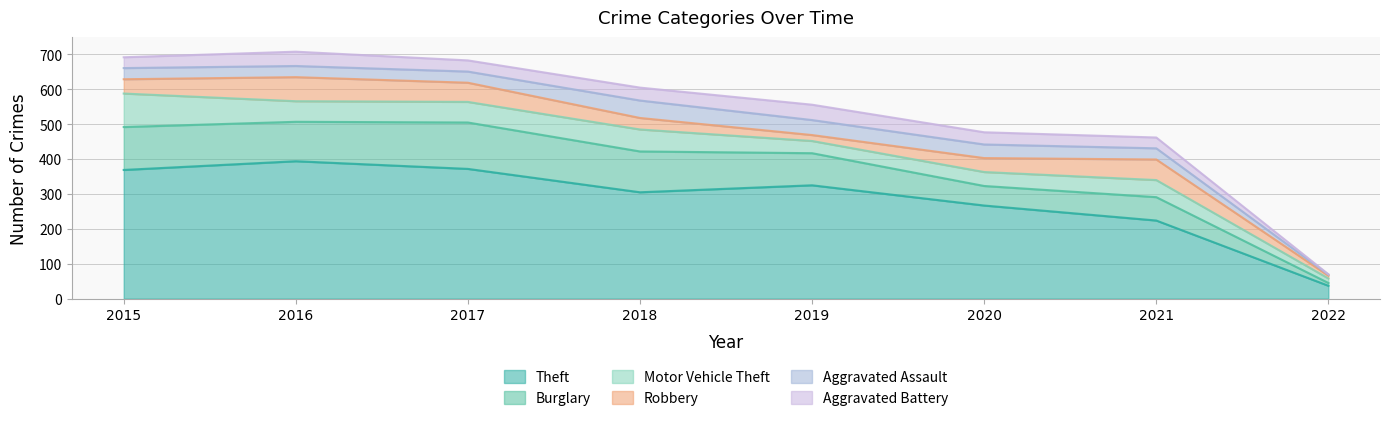

True or false: Aggravated Battery and Burglary cross at least once.

False